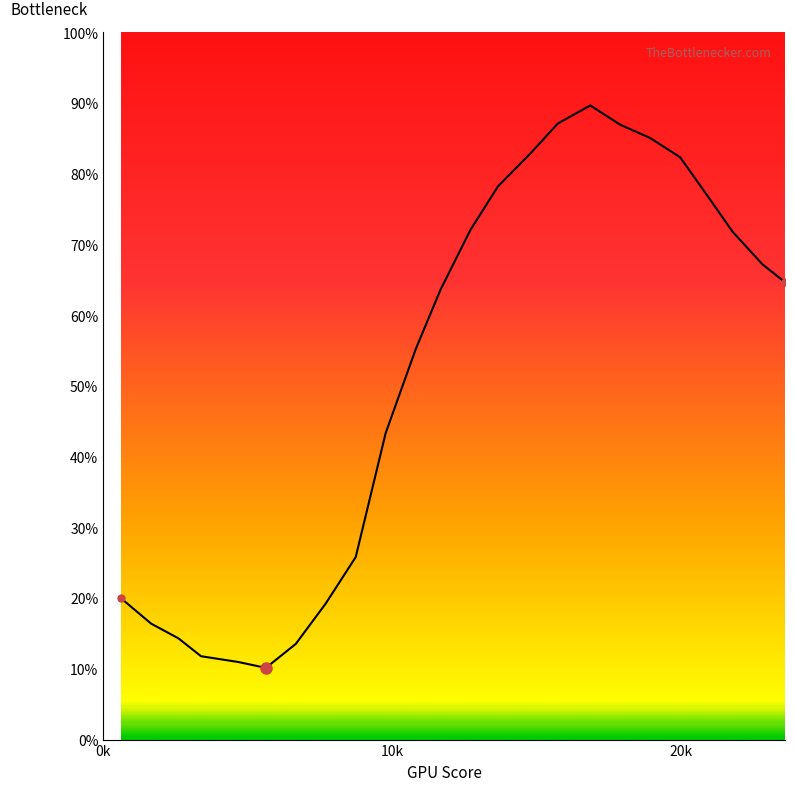

Does the chart display data point markers on the line(s)?

No